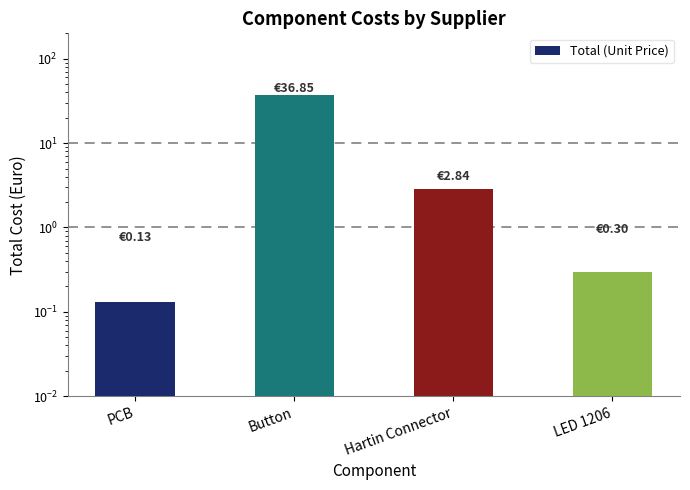

What is the difference between the maximum and minimum values?

36.7